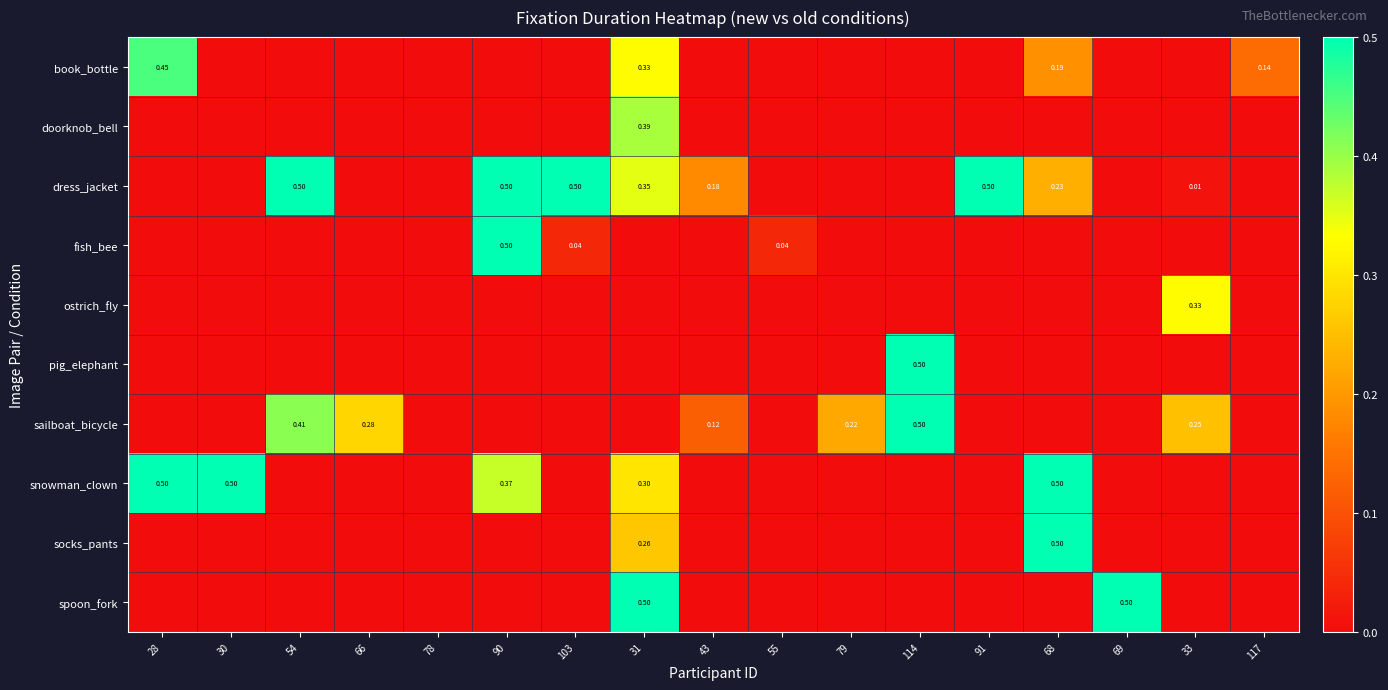

Rank the series at 30 from highest to lowest value.

snowman_clown, book_bottle, doorknob_bell, dress_jacket, fish_bee, ostrich_fly, pig_elephant, sailboat_bicycle, socks_pants, spoon_fork